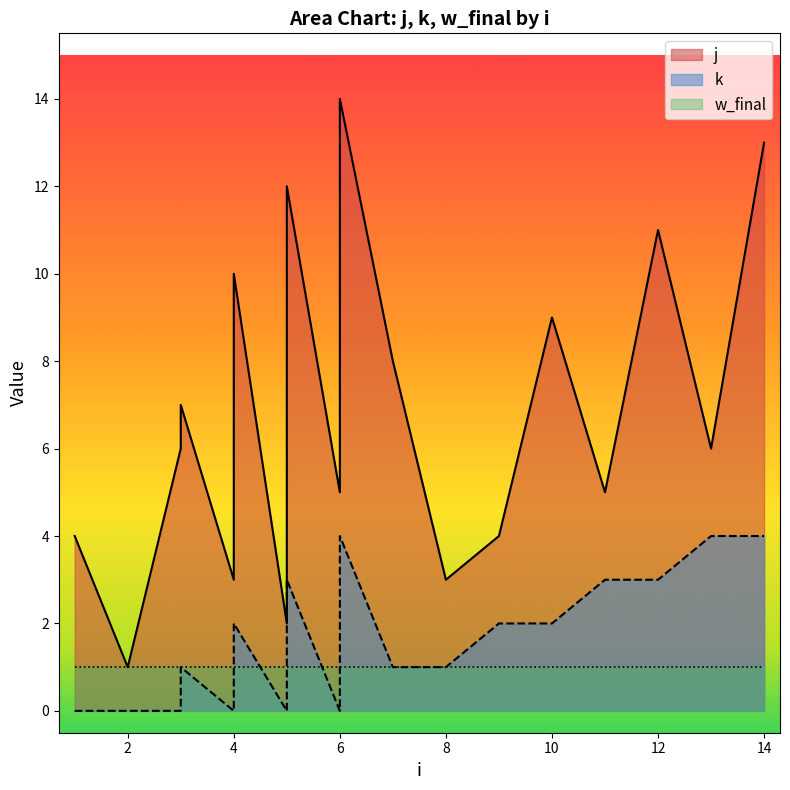

How many data points in j are less than 6?

8